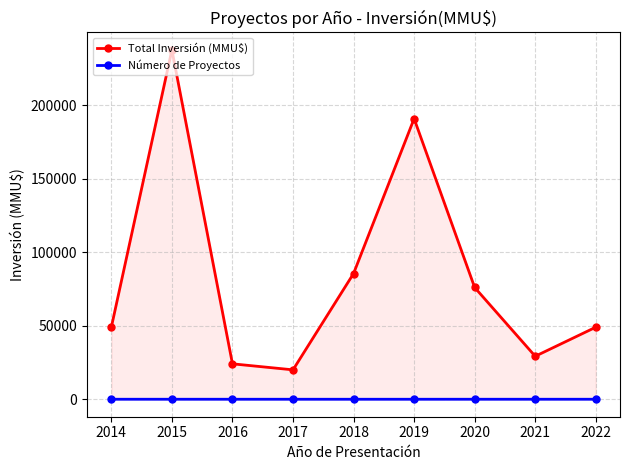

What is the difference between the maximum and minimum values in the Total Inversión (MMU$) series?

217550